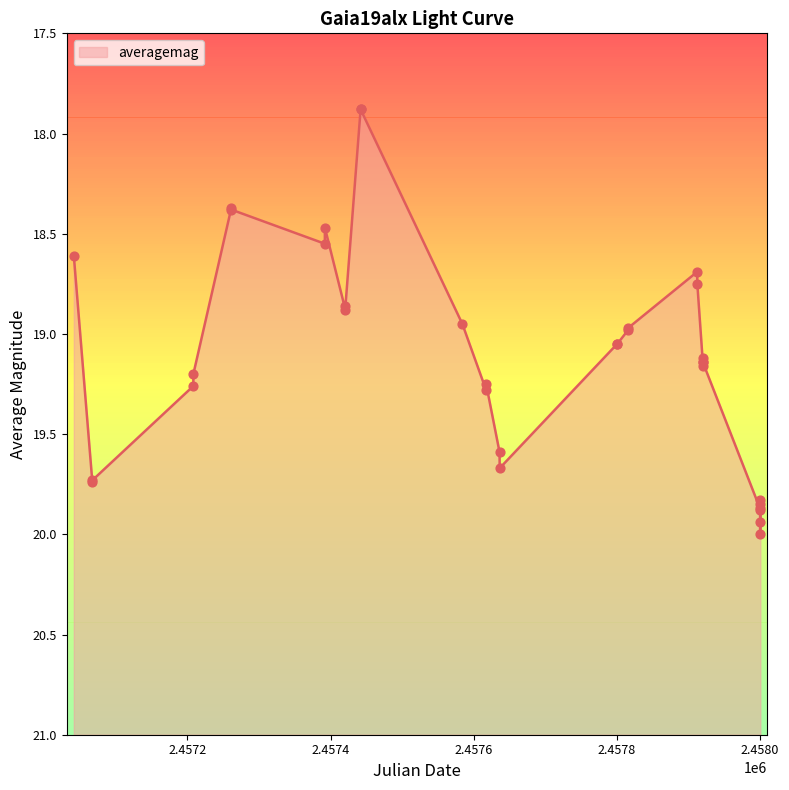

What is the change in value from 2457815.992 to 2457912.323?

-0.3